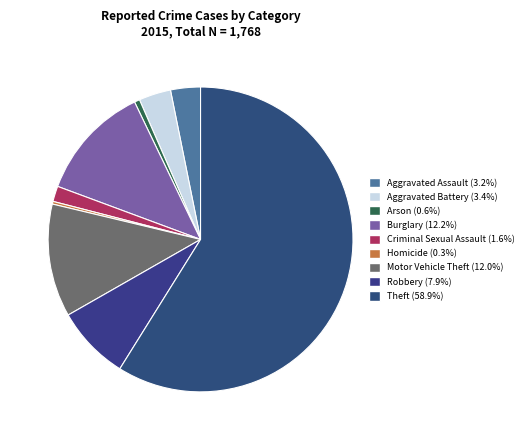

Which has a higher value, Homicide or Theft?

Theft